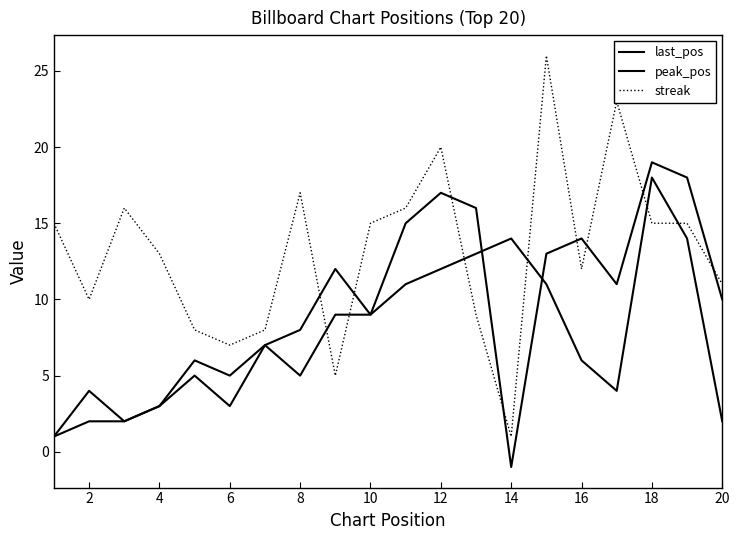

Does the chart display data point markers on the line(s)?

No